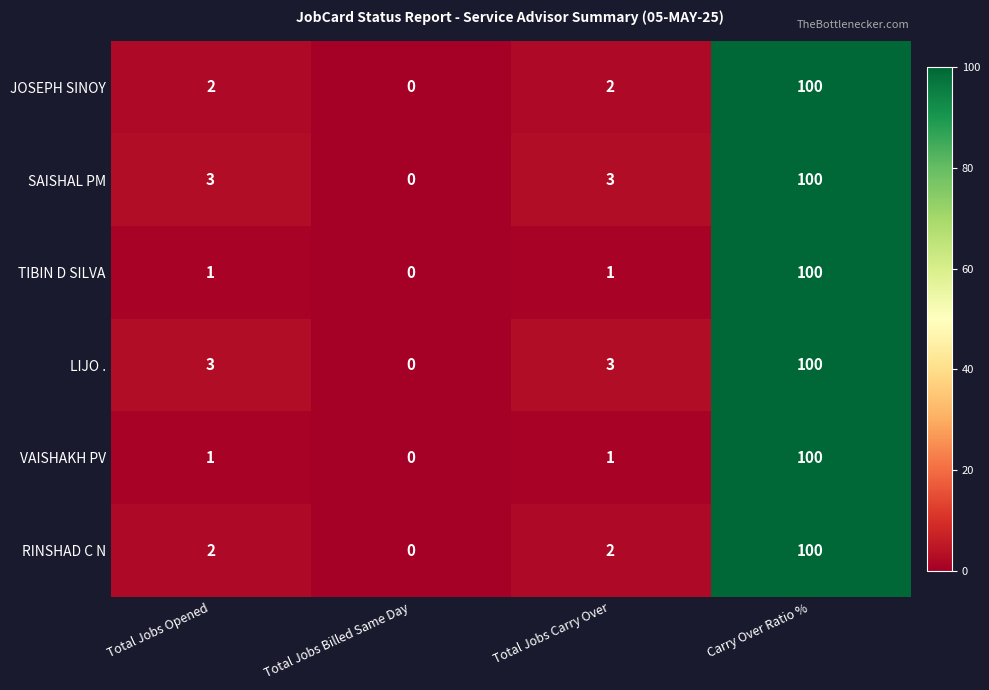

What is the total value across all series at Total Jobs Carry Over?

12